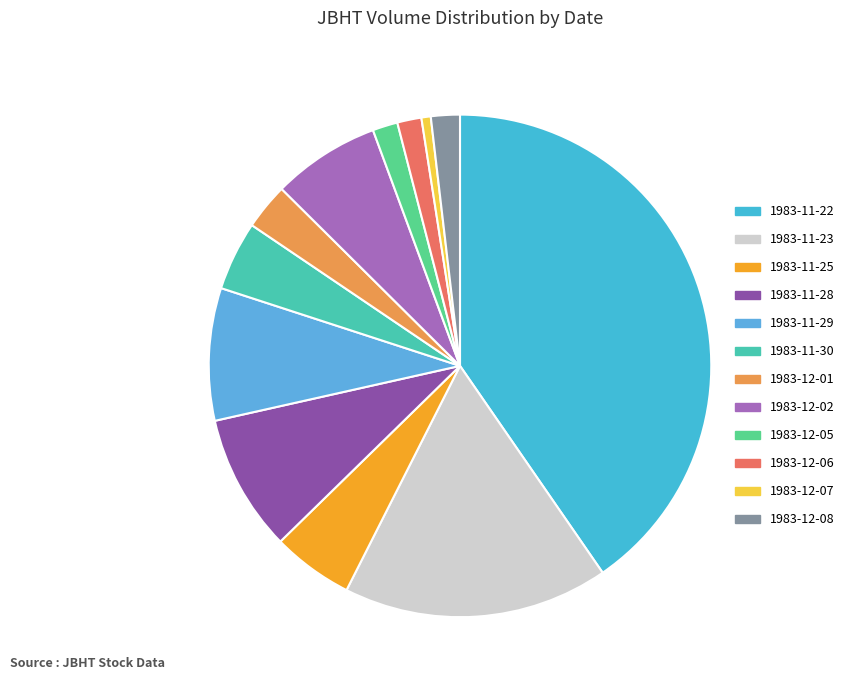

How many segments does this pie chart have?

12